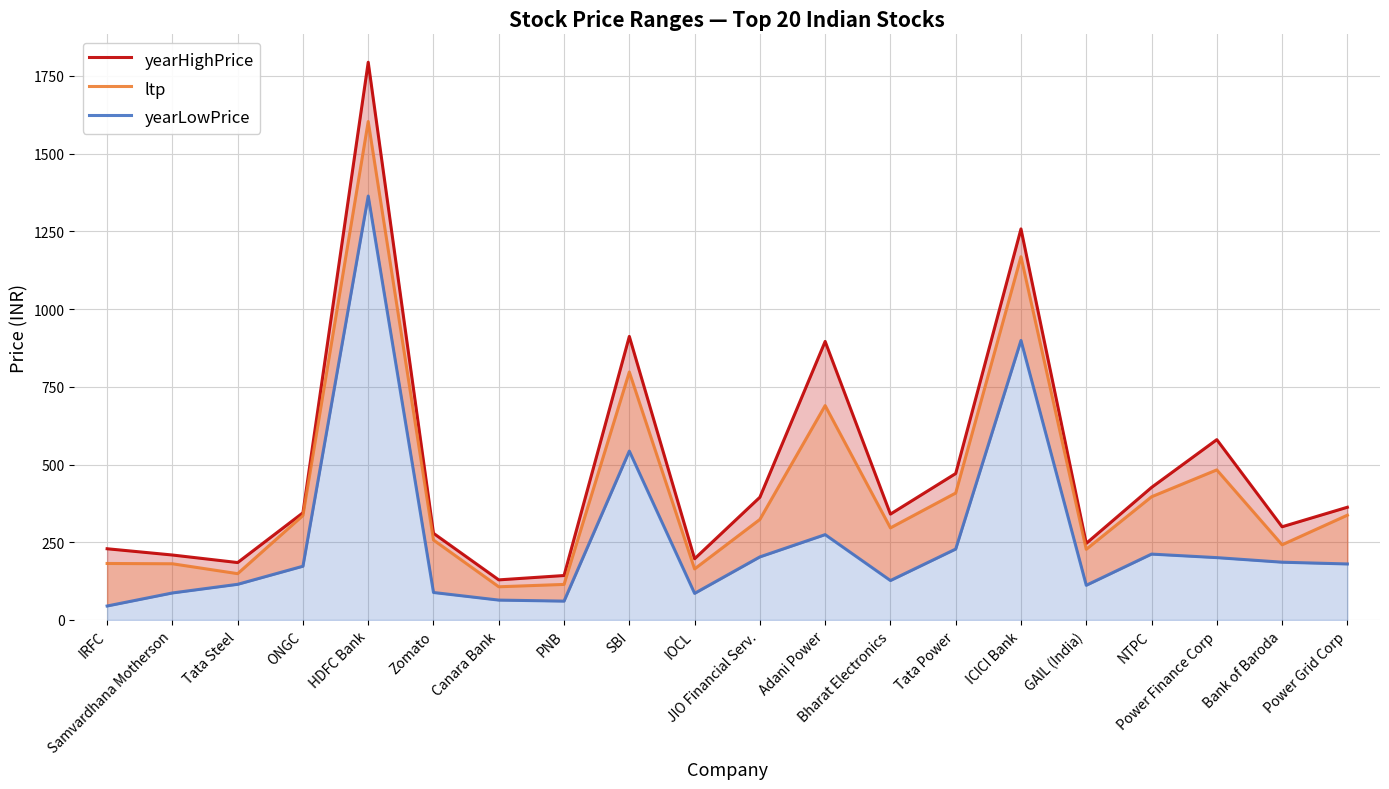

What is the total value across all series at HDFC Bank?

4760.8